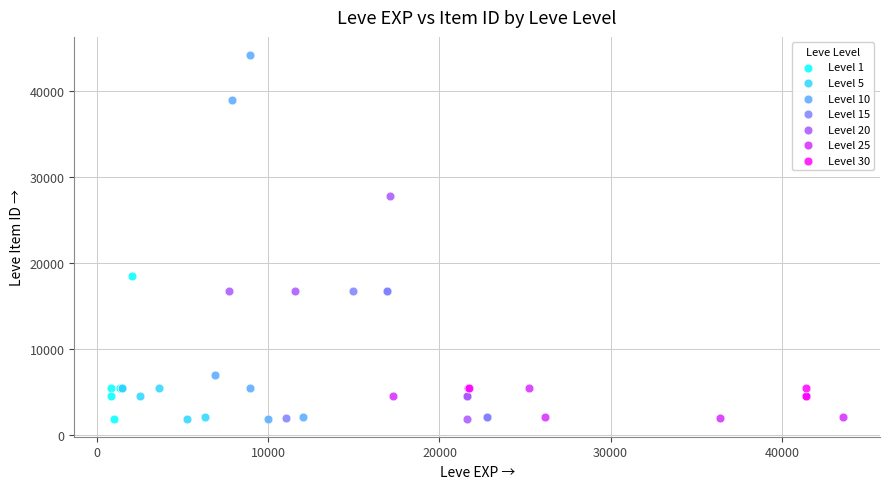

Which series reaches the maximum Y coordinate?

Level 10